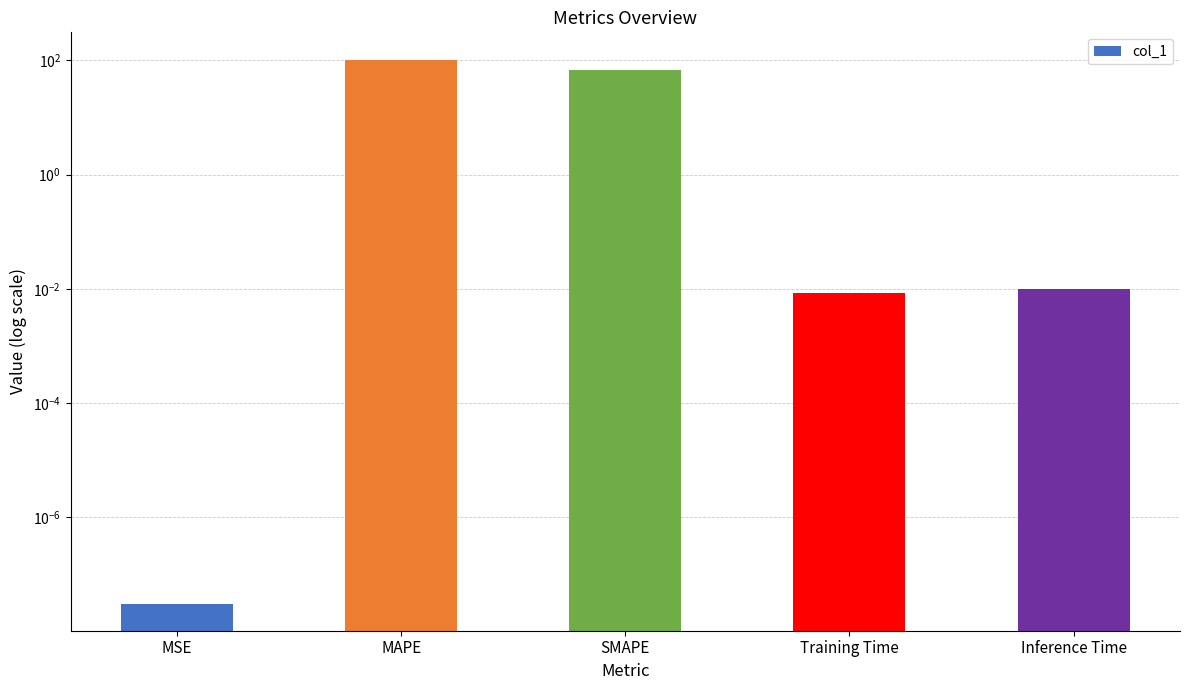

Reading left to right, transcribe all the data shown in this chart.

0.0	102.9	68.0	0.0	0.0